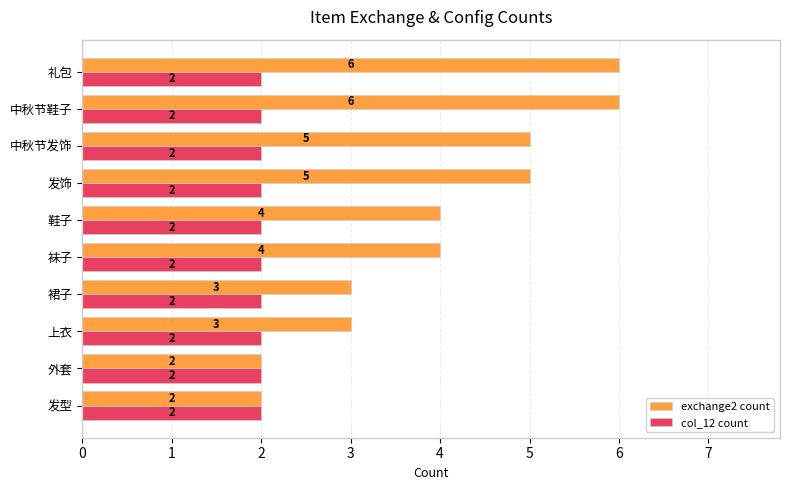

Rank the series by their maximum value, from highest to lowest.

exchange2 count, col_12 count